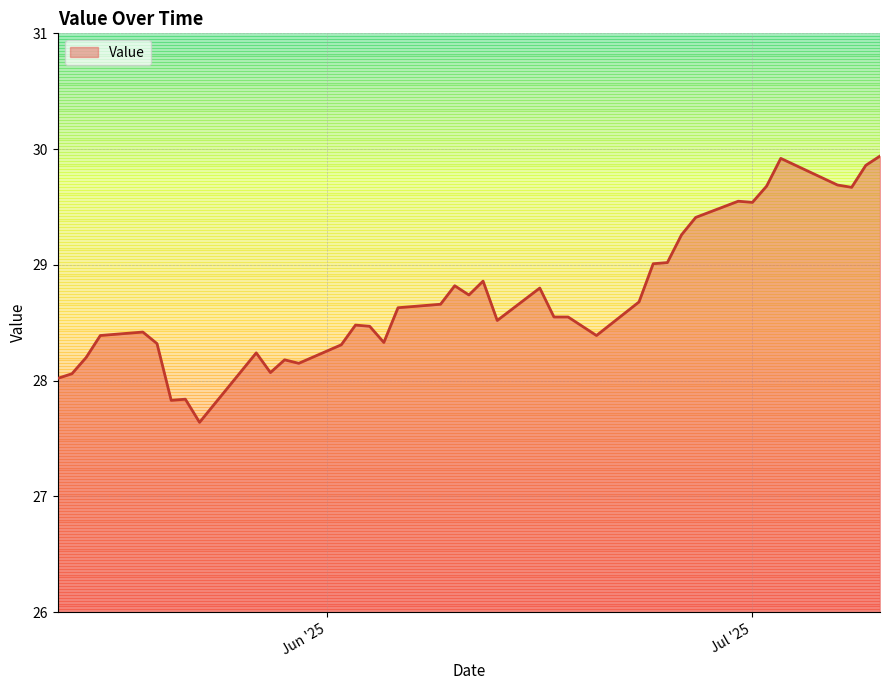

What is the greatest value displayed?

29.9